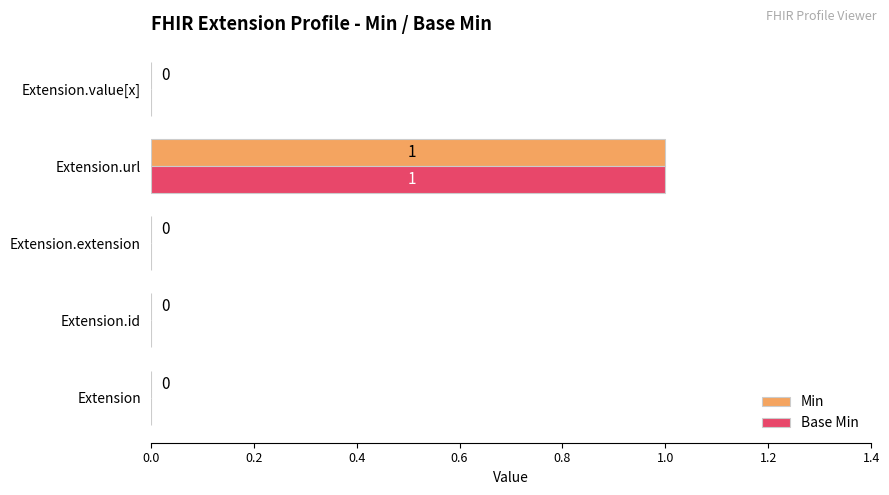

Is the value of Min at Extension greater than the value of Base Min at Extension.url?

No